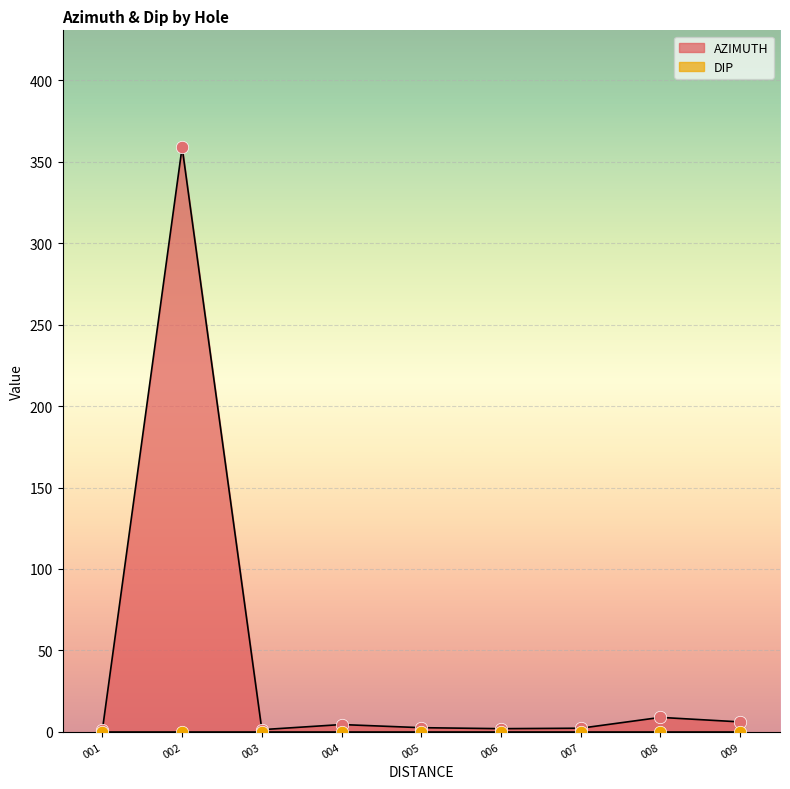

Between 003 and 004, which is larger?

004